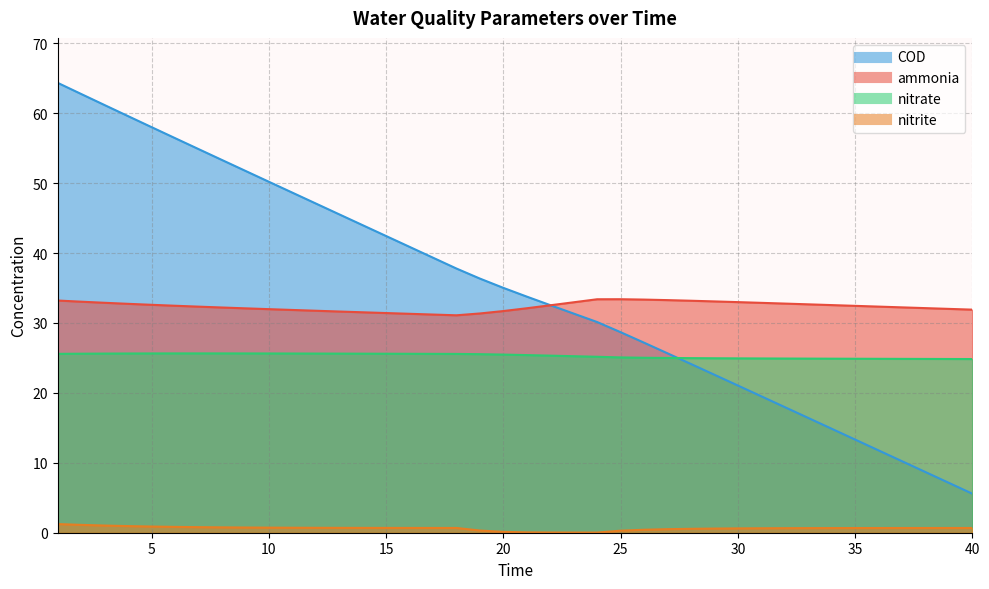

What is the sum of all nitrate values?

1012.2